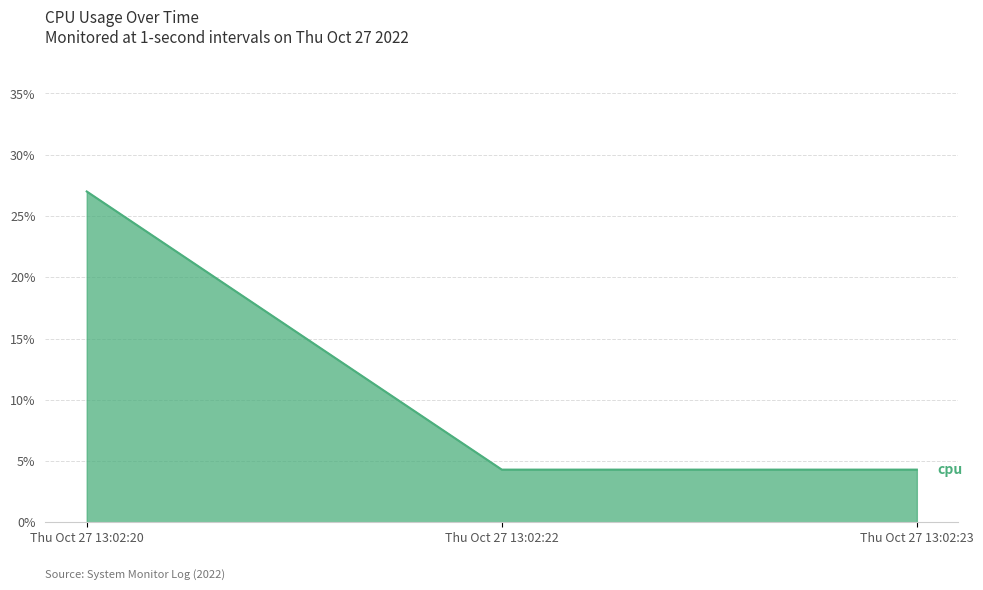

What is the maximum value shown in the chart?

27.0